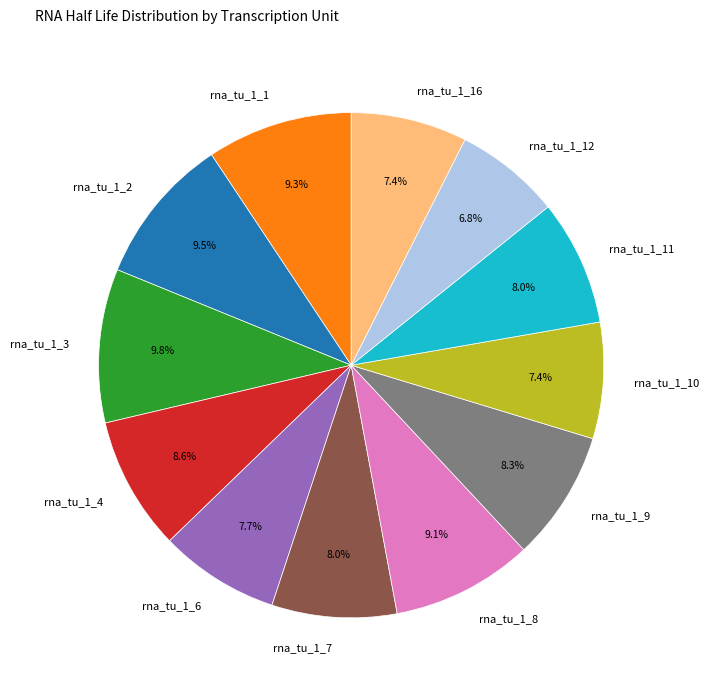

Is there any slice that represents more than half of the pie?

No